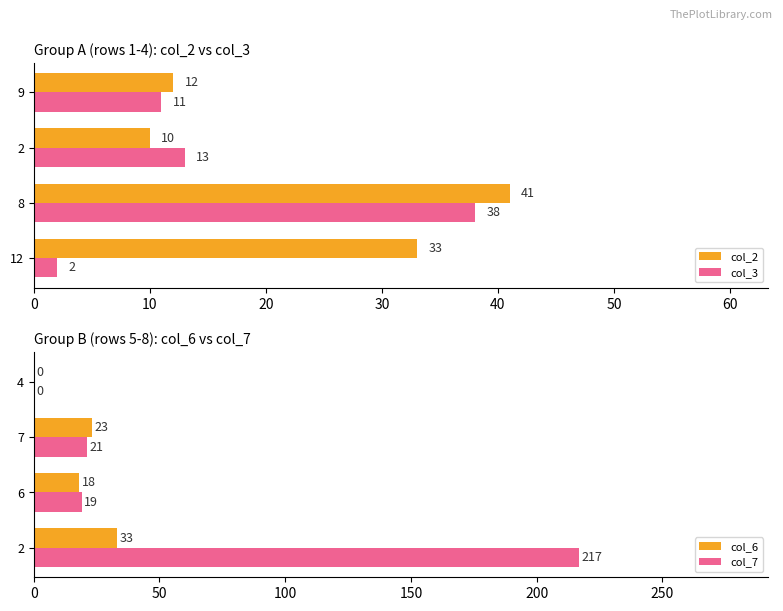

How many bars are there in each group?

4